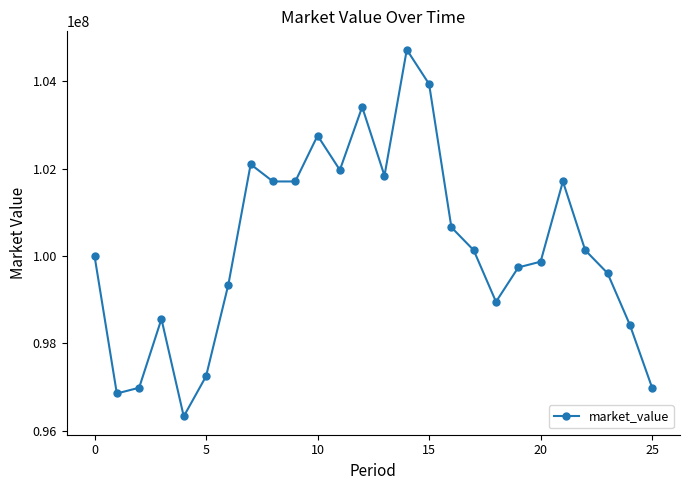

What is the smallest value displayed?

96325459.3